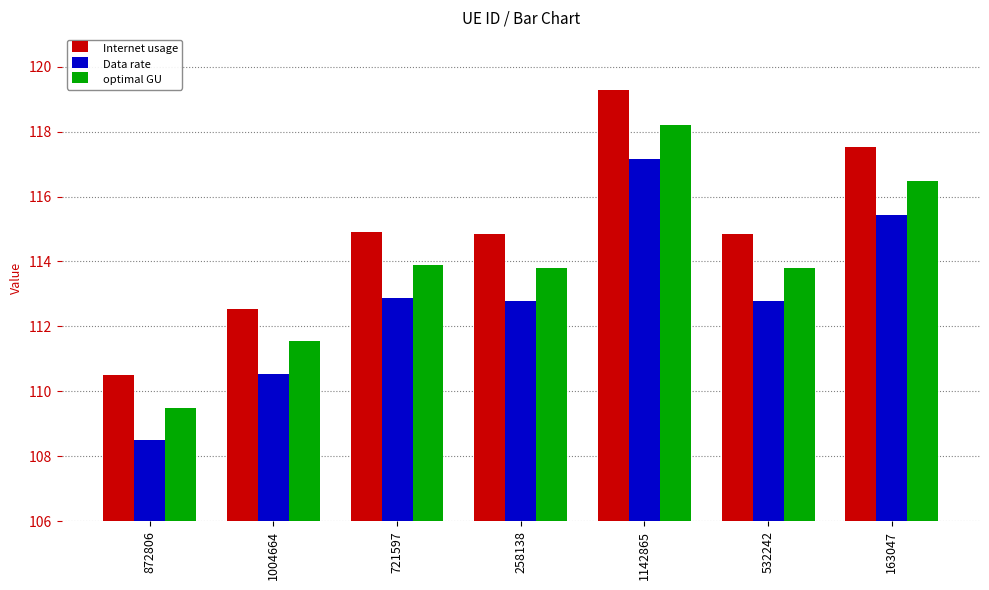

What is the difference between the highest and lowest values at 258138?

2.1